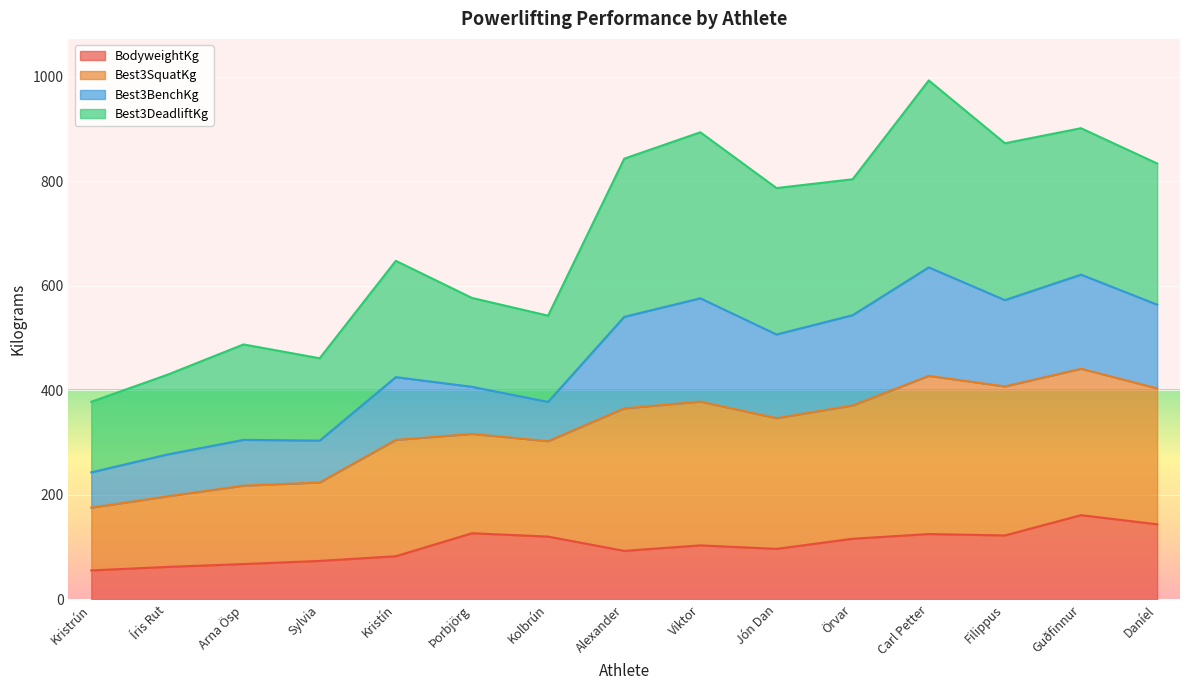

What is the sum of the BodyweightKg values at Daníel and Alexander?

236.7